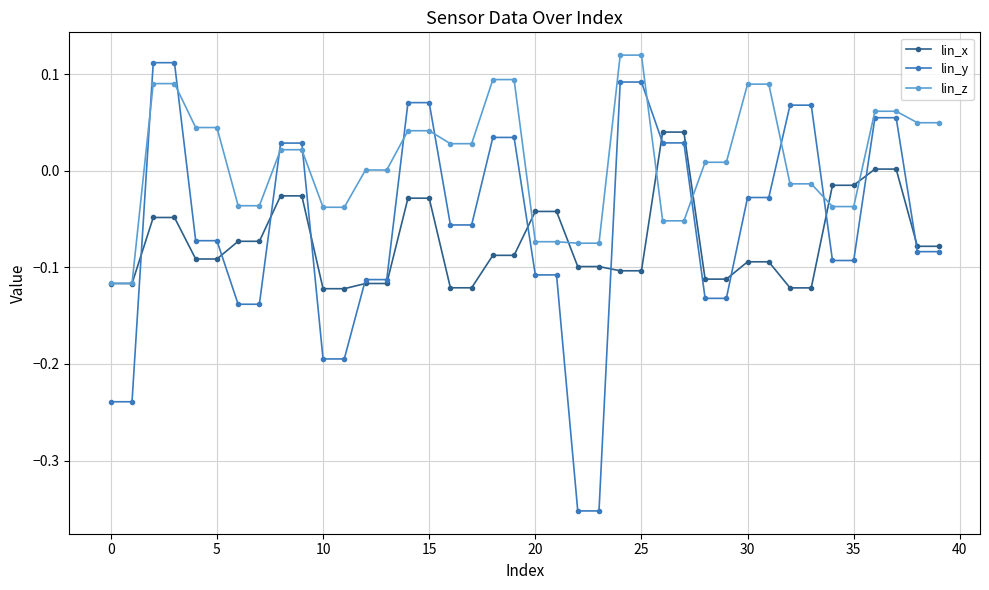

List the series in order of their overall mean, highest first.

lin_z, lin_y, lin_x